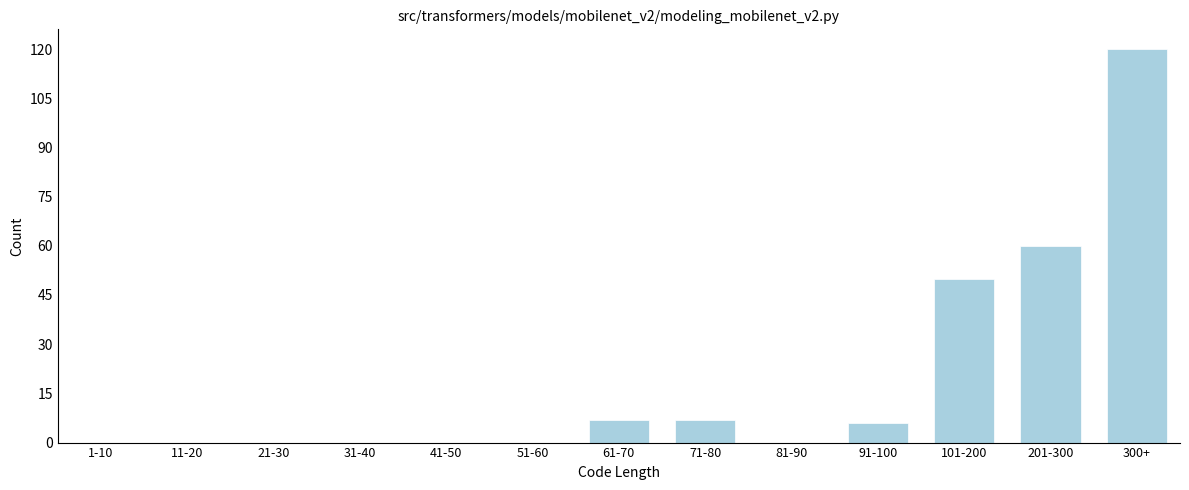

Reading right to left, extract all data points from this chart.

300+=120	201-300=60	101-200=50	91-100=6	81-90=0	71-80=7	61-70=7	51-60=0	41-50=0	31-40=0	21-30=0	11-20=0	1-10=0